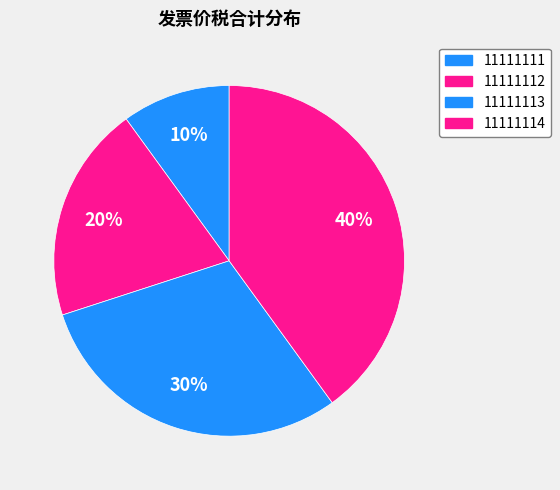

Does 11111111 account for over 50% of the chart?

No